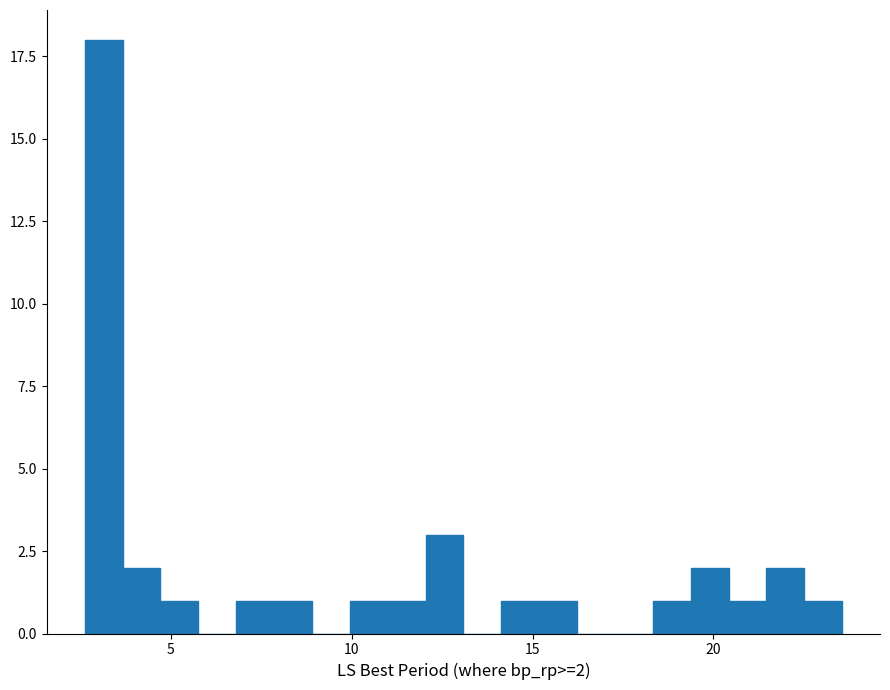

Read against the x-axis, roughly where is the centre of the tallest bar?

3.0